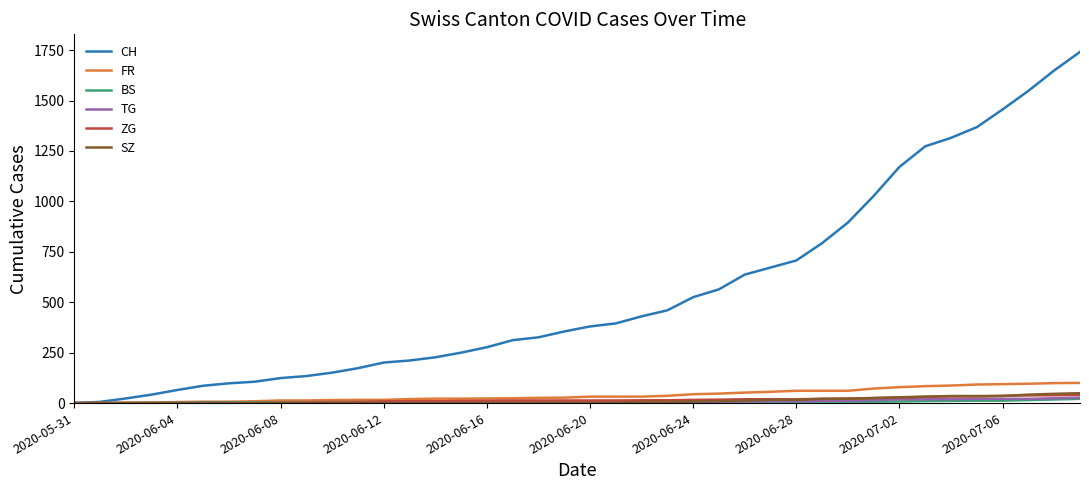

Which series has the largest total across all categories?

CH